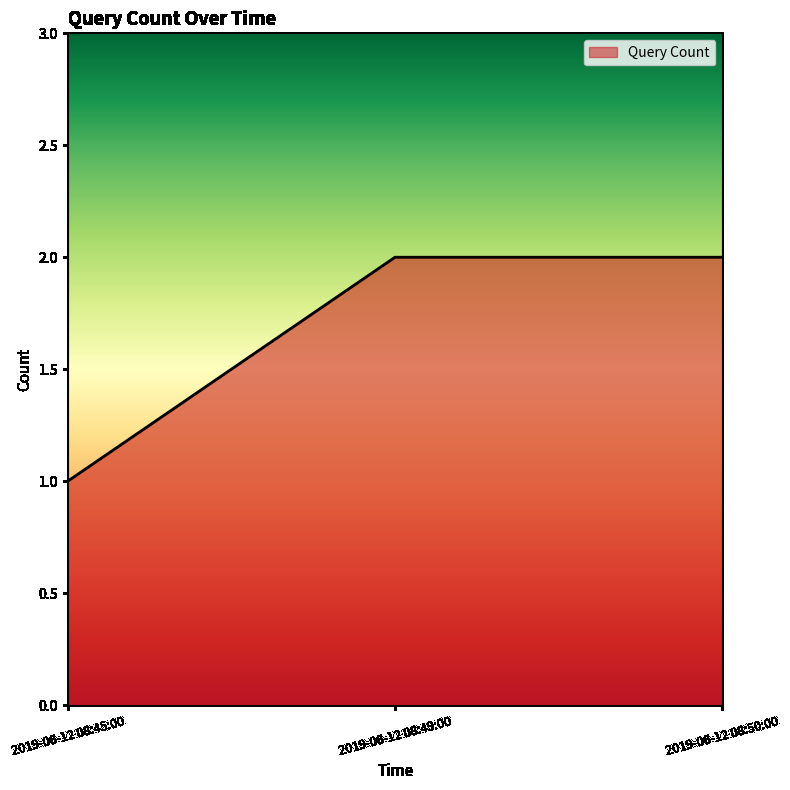

What position from the right is 2019-06-12 08:49:00?

2